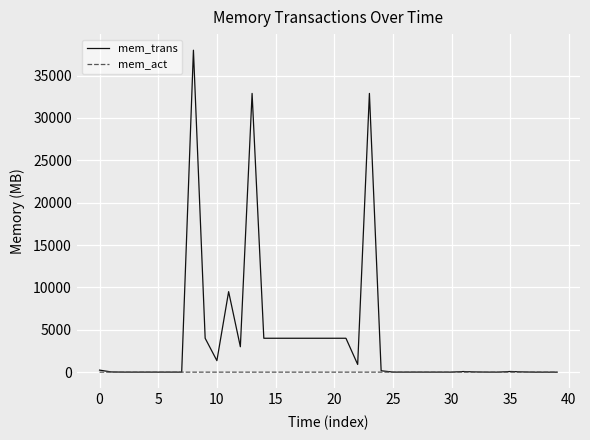

What is the greatest value displayed?

38000.0